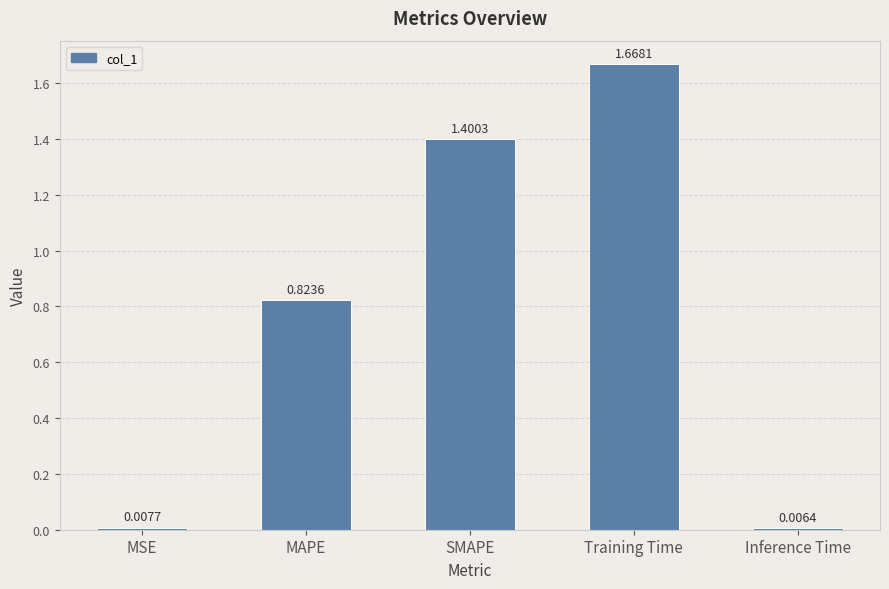

At which label is the value closest to 0?

Inference Time